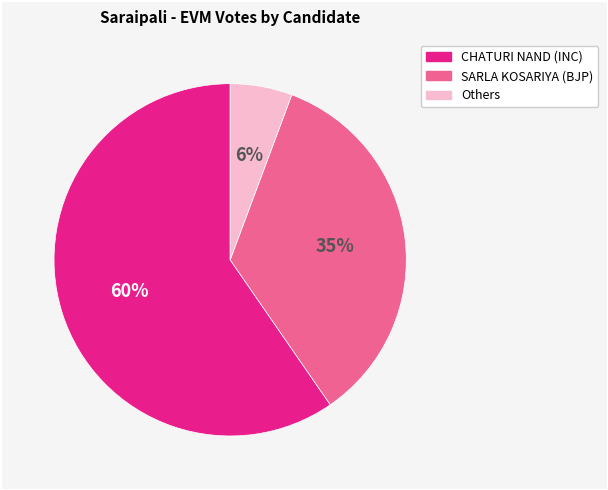

To the nearest percent, what is the average slice percentage?

33%